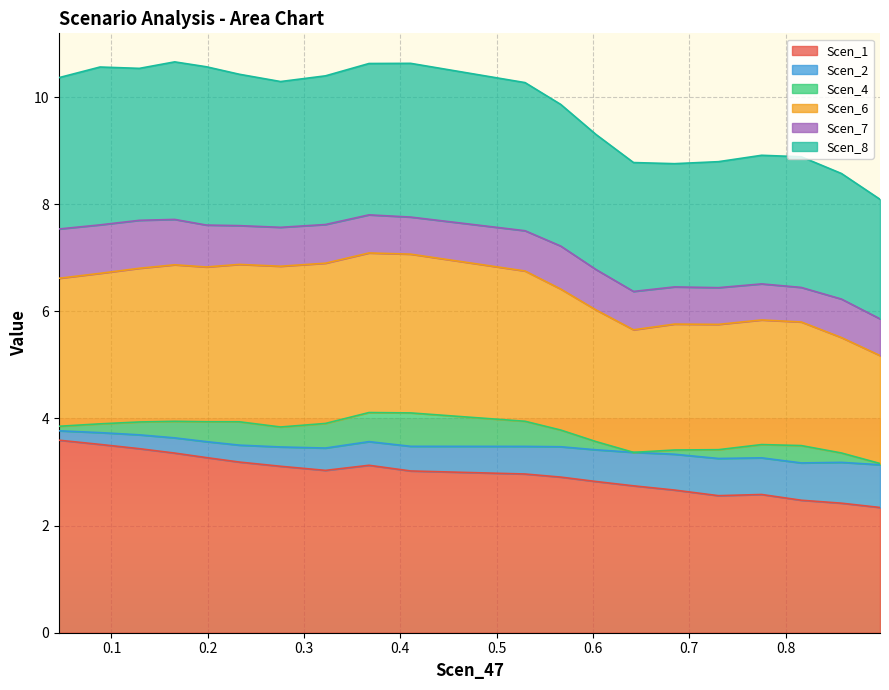

What is the label of the 1st point from the right?

19